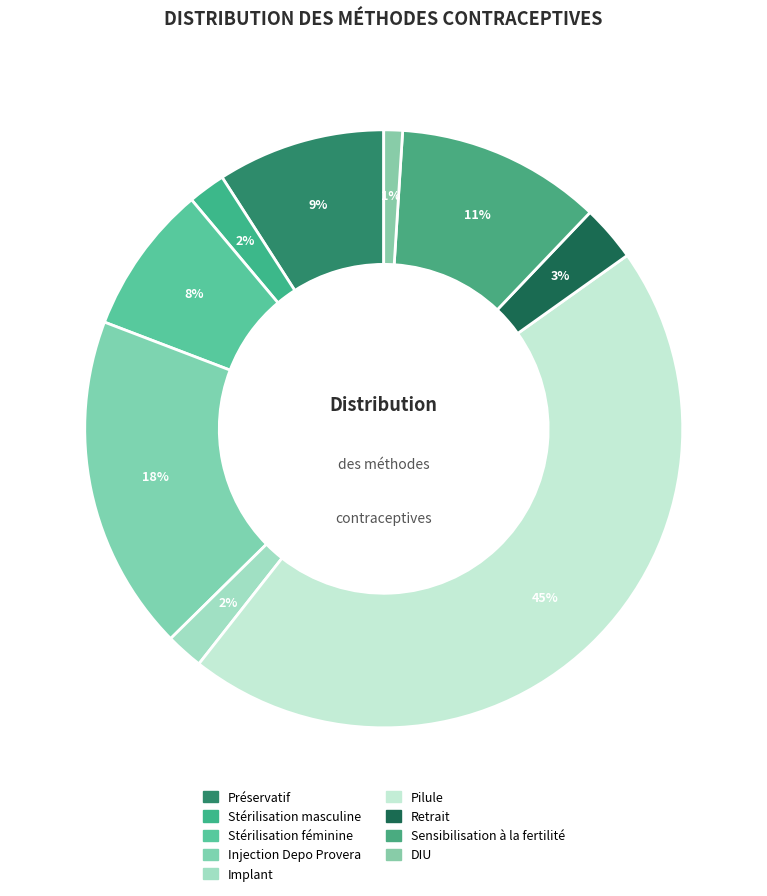

Is it true that DIU is 14% of the pie?

False